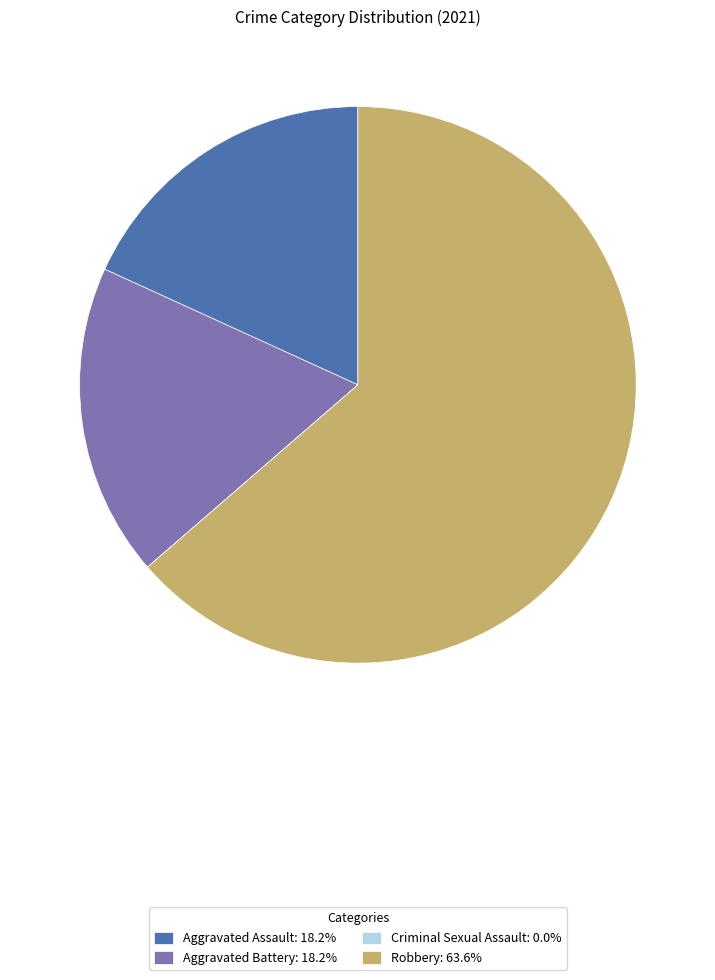

Is the sum of Aggravated Battery: 18.2% and Robbery: 63.6% greater than half?

Yes